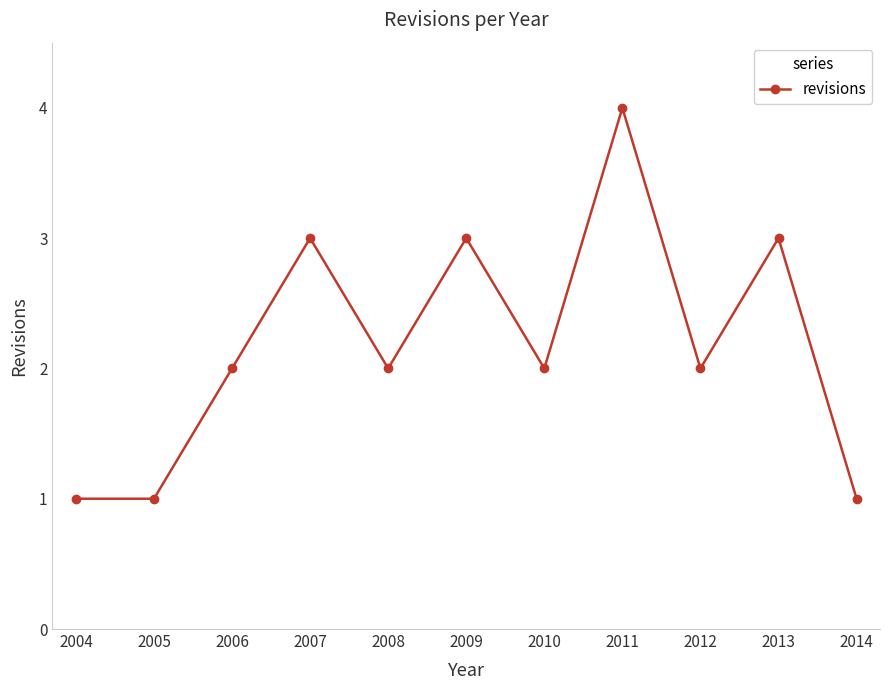

What is the minimum value shown in the chart?

1